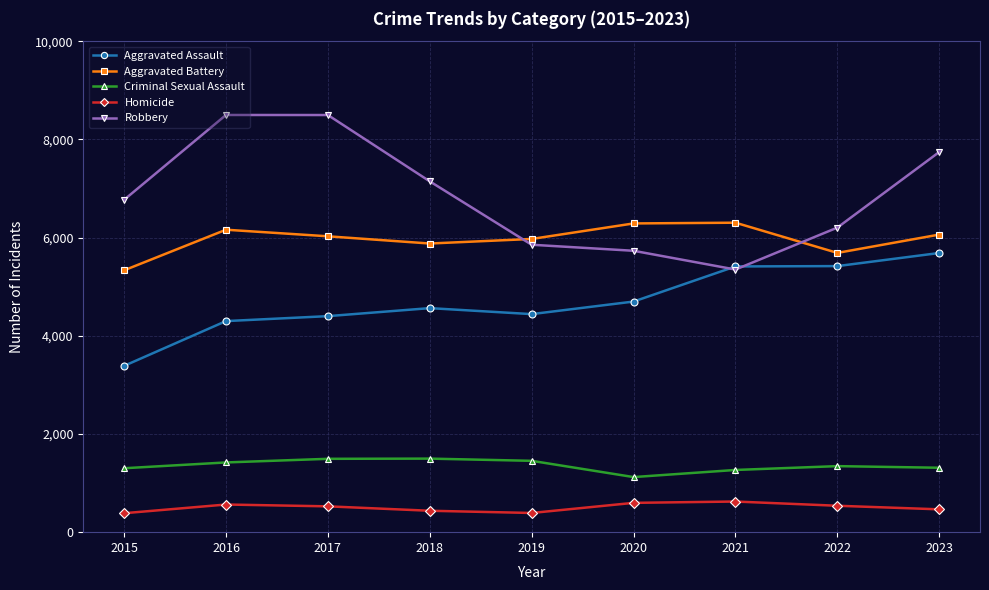

What is the maximum value for Criminal Sexual Assault?

1498